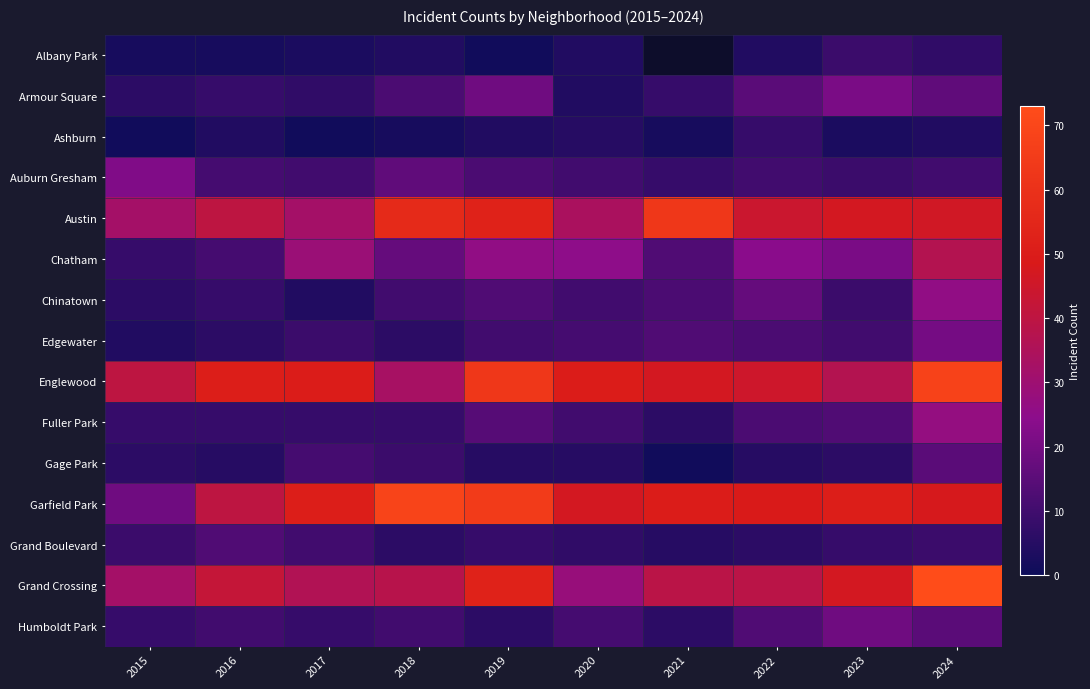

At which label is Austin closest to 47?

2023